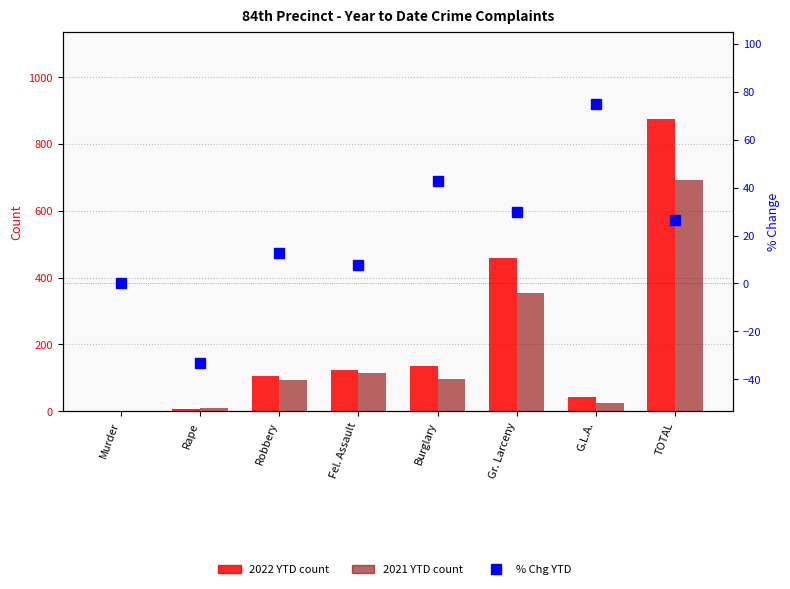

What is the value of the % Chg YTD bar at the 7th from the left?

75.0